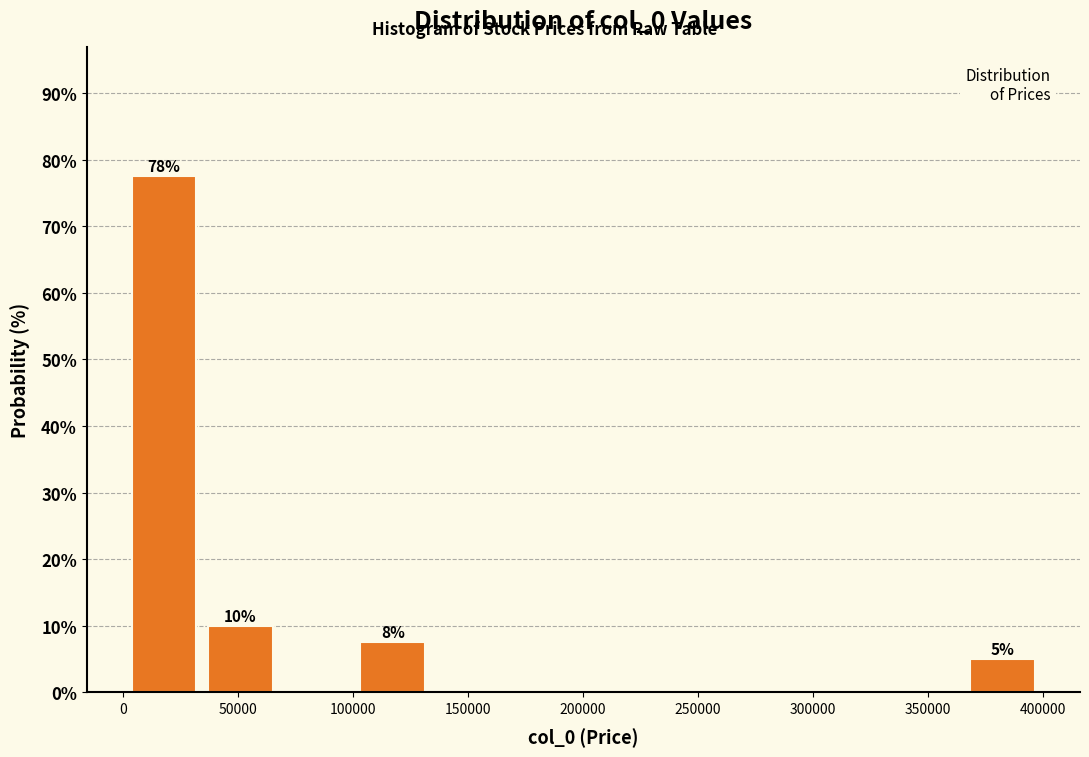

Over which range of the x-axis is the bar tallest?

0 to 35000